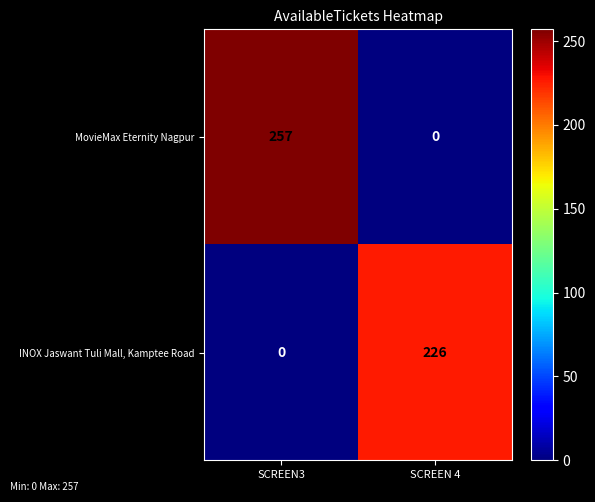

Which series has the widest spread of values?

MovieMax Eternity Nagpur